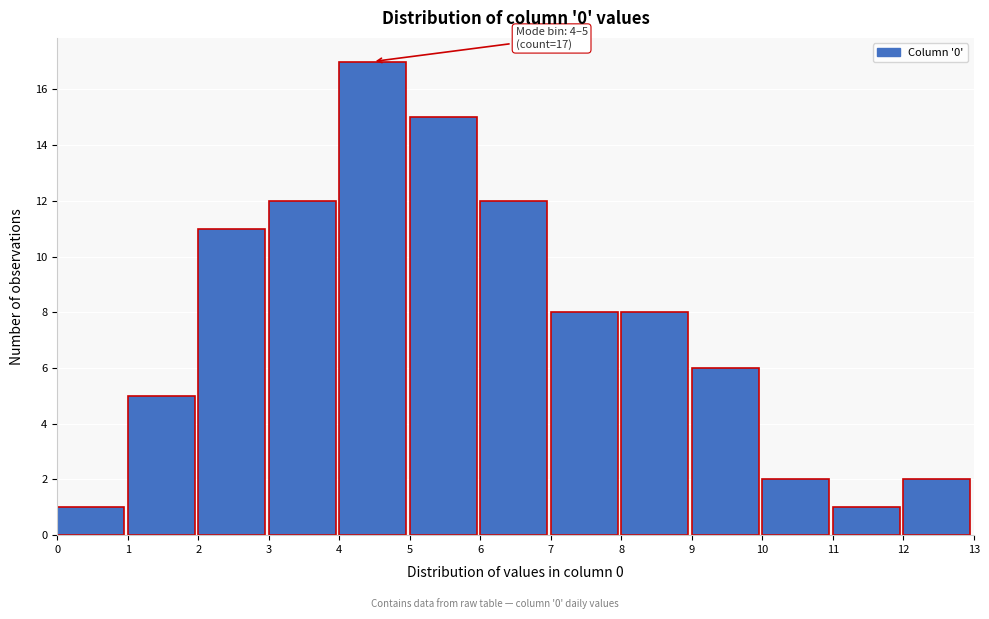

Over which range of the x-axis is the bar tallest?

4 to 5